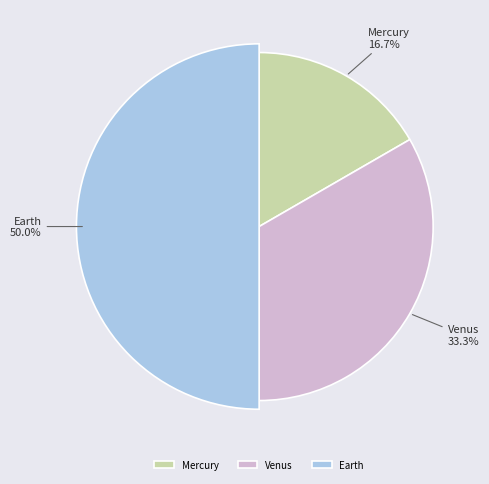

To the nearest percent, what portion does Mercury represent?

17%